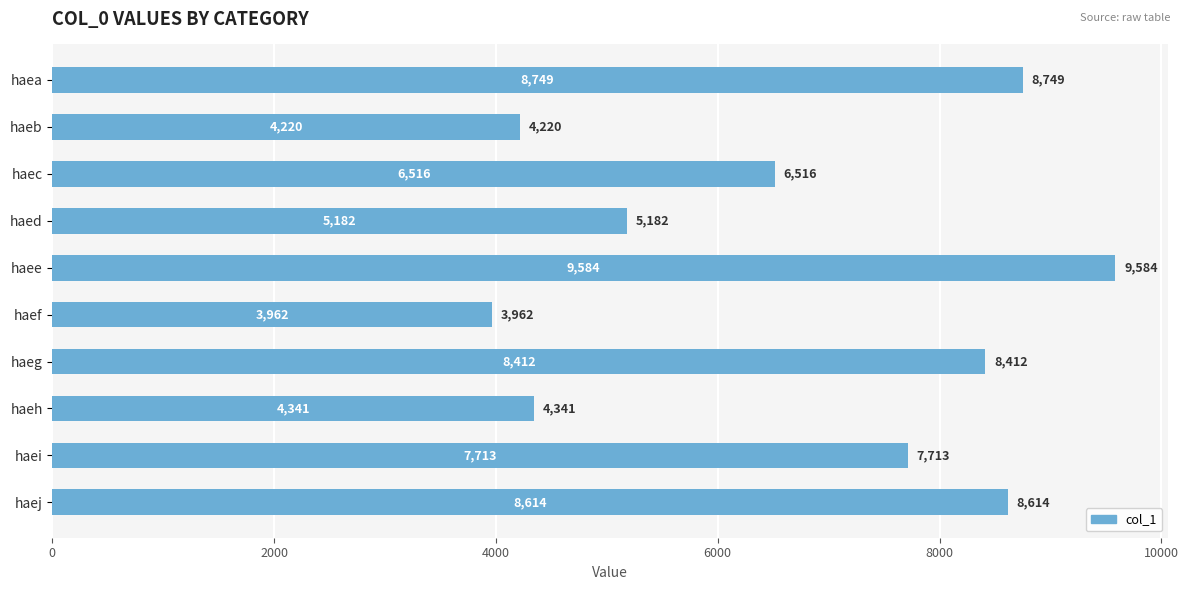

Count the number of categories in the chart.

10